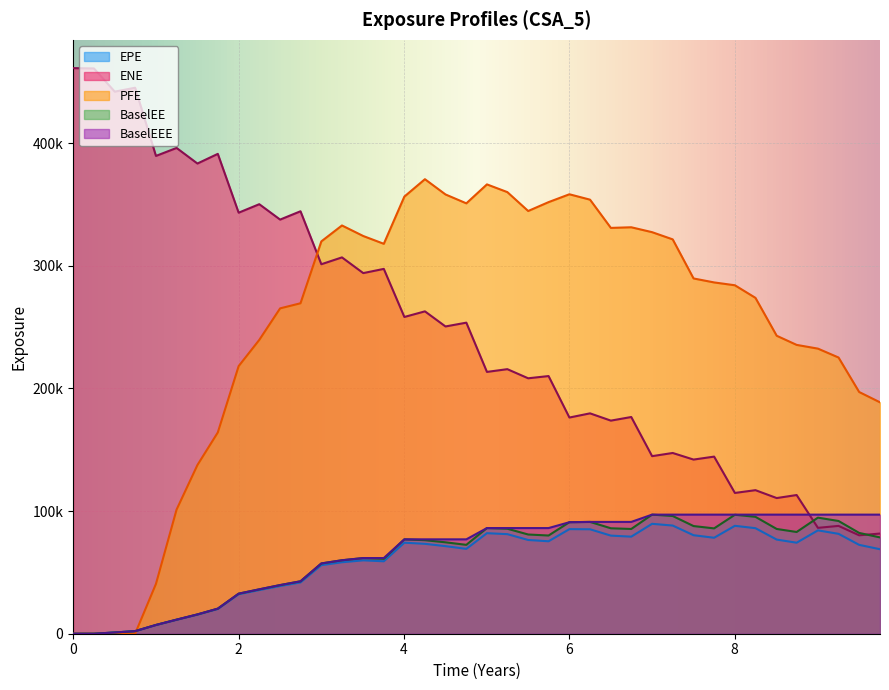

What is the maximum value shown in the chart?

461061.0